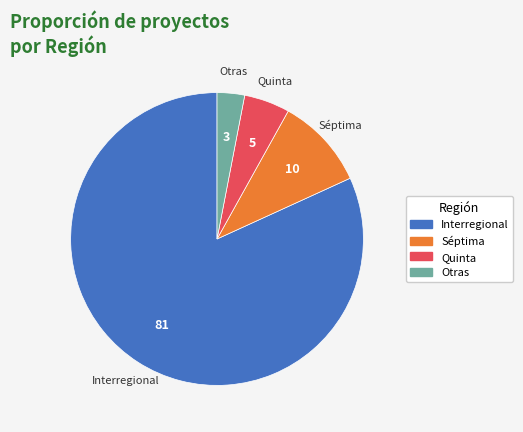

Which category has the biggest portion of the pie?

Interregional